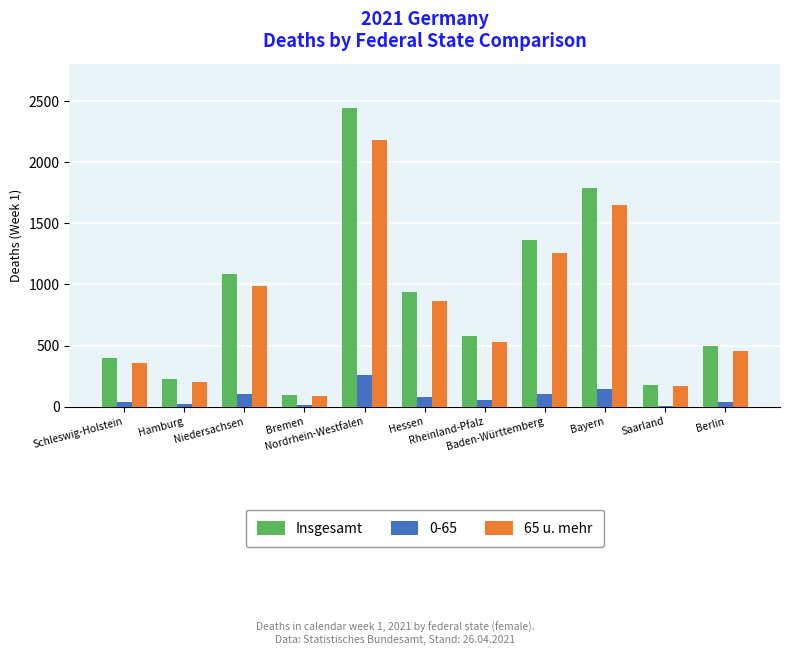

What is the highest value of the Insgesamt series?

2442